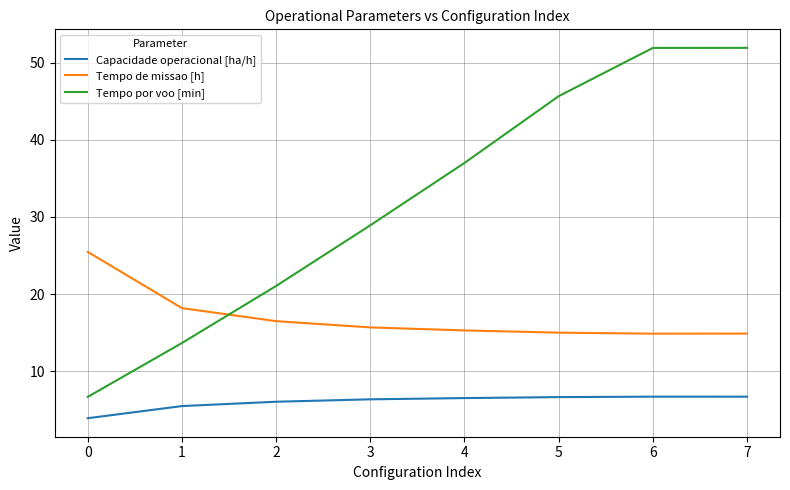

What is the sum of all Tempo de missao [h] values?

135.9